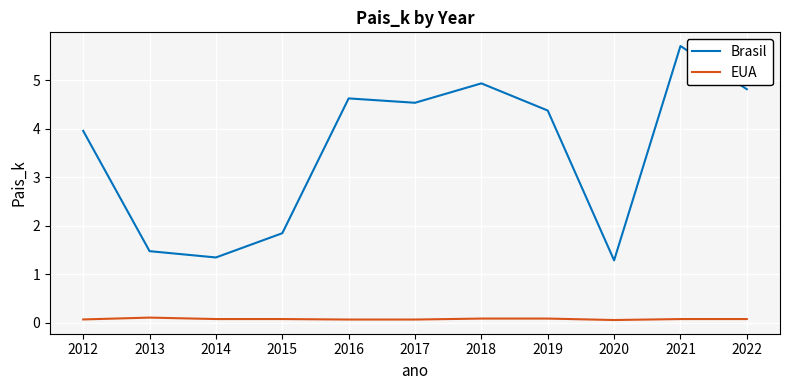

Reading left to right, transcribe all the data shown in this chart.

Brasil: 2012=4.0	2013=1.5	2014=1.4	2015=1.9	2016=4.6	2017=4.5	2018=4.9	2019=4.4	2020=1.3	2021=5.7	2022=4.8
EUA: 2012=0.1	2013=0.1	2014=0.1	2015=0.1	2016=0.1	2017=0.1	2018=0.1	2019=0.1	2020=0.1	2021=0.1	2022=0.1